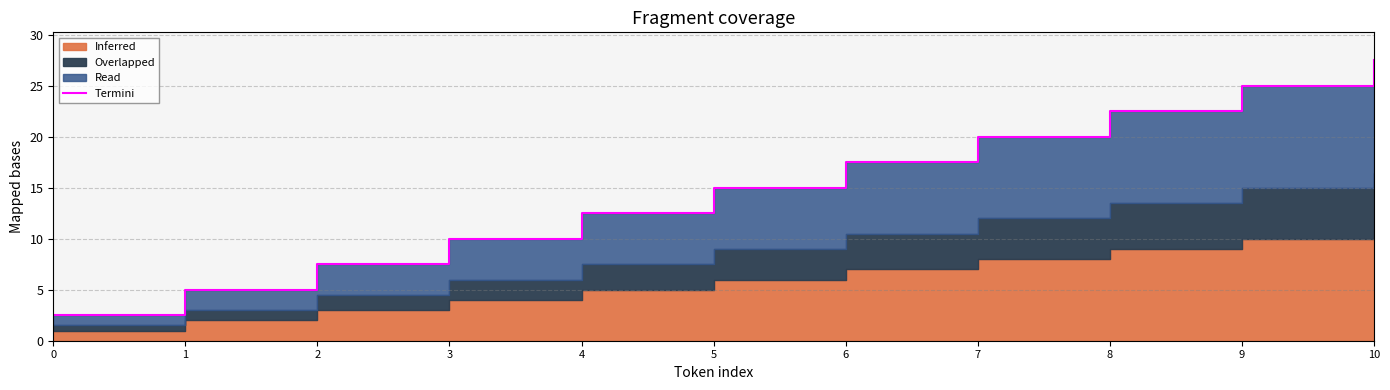

What is the smallest value displayed?

2.5